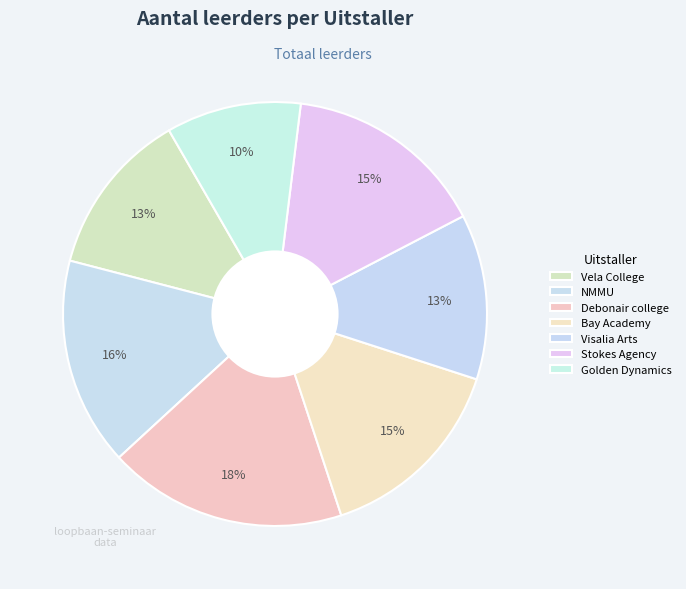

How many slices are in this pie chart?

7